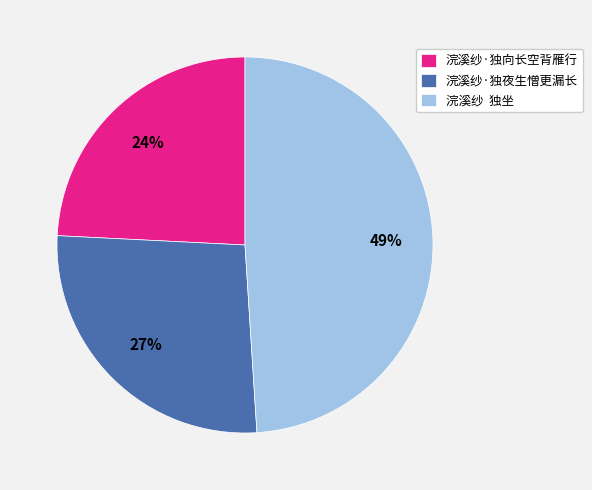

To the nearest percent, what is the difference between the largest and smallest slice percentages?

25%